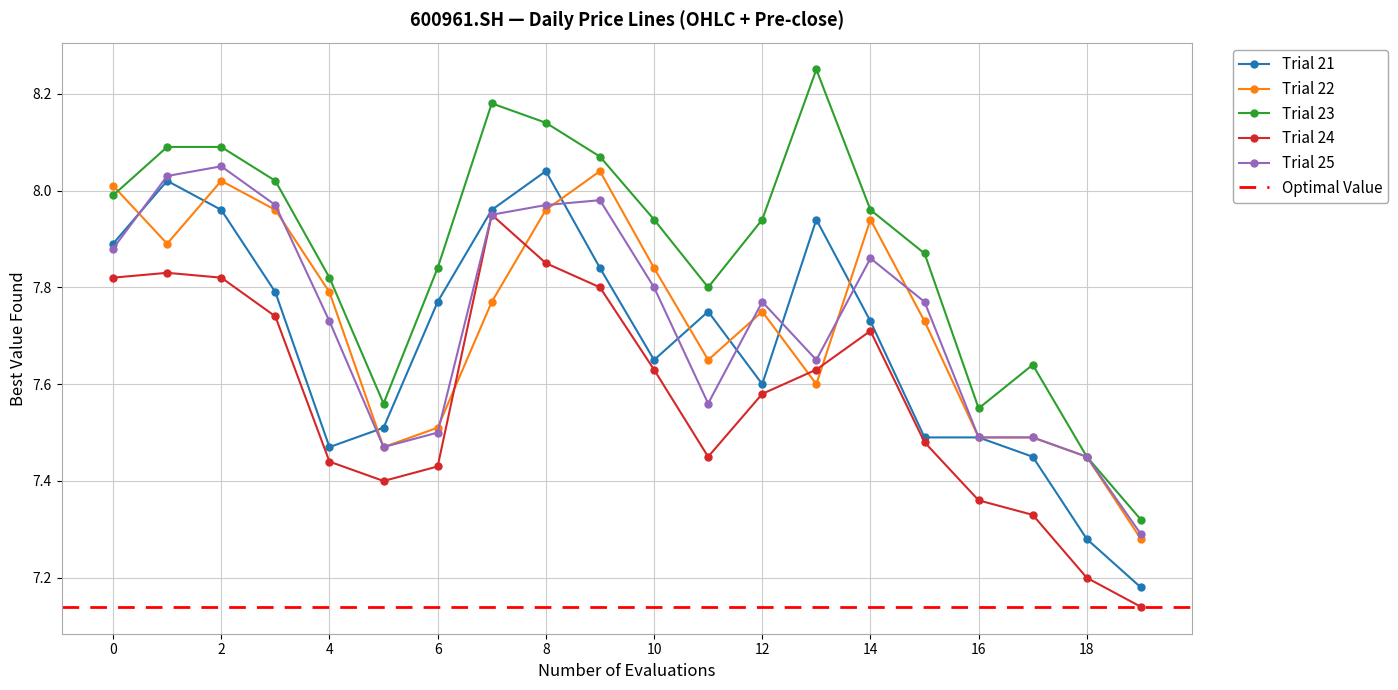

How many distinct data groups are displayed?

5